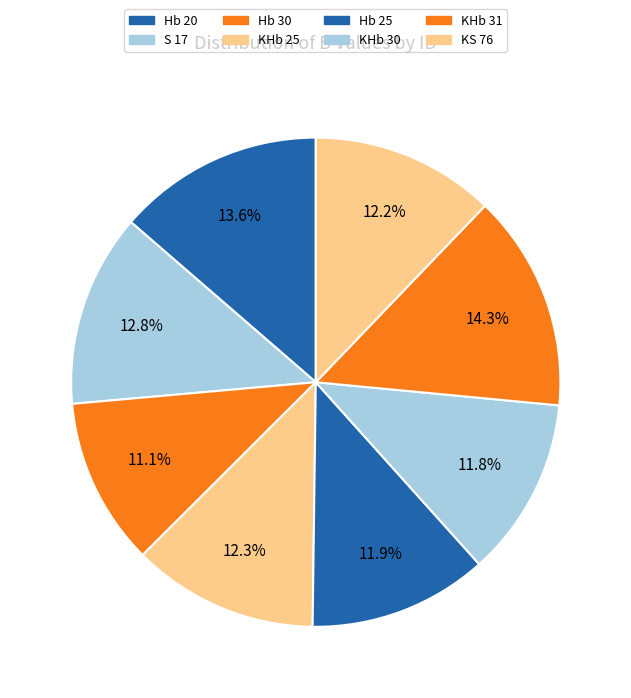

Do Hb 30 and S 17 together represent more than half of the pie?

No